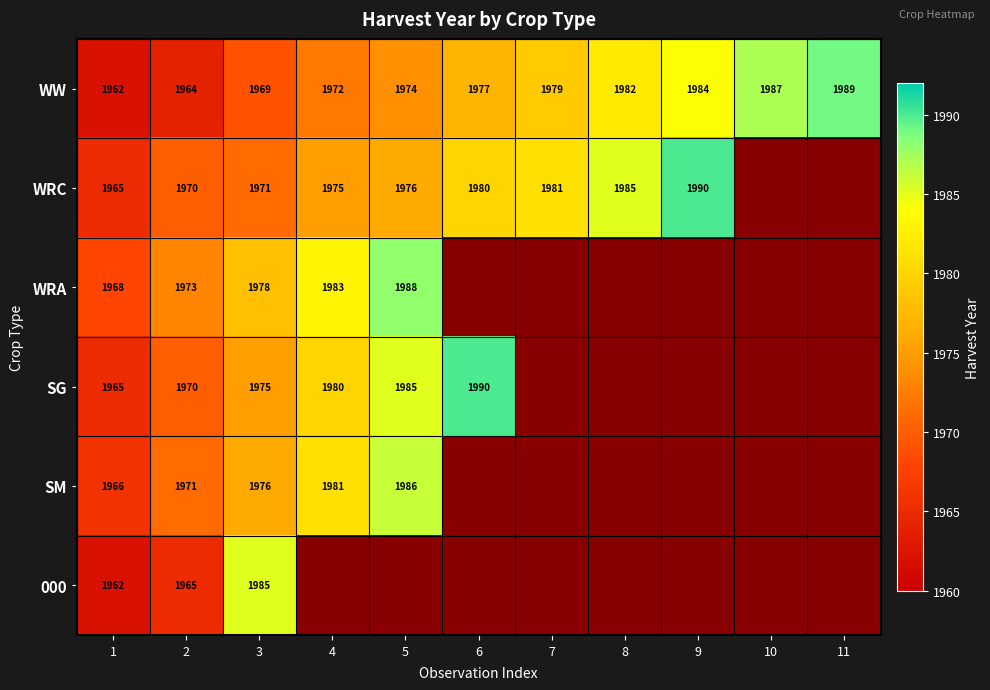

The WRA series shows 1973 at 2. True or false?

True